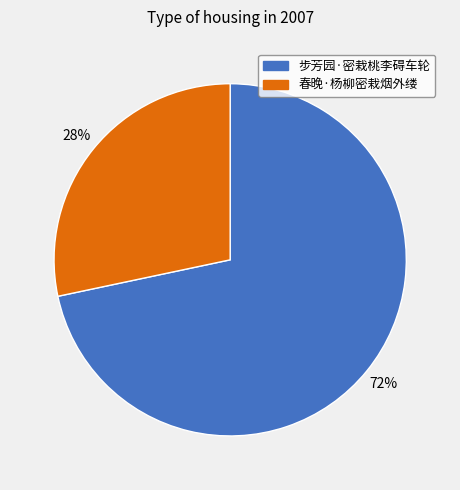

To the nearest percent, what portion does 春晚·杨柳密栽烟外缕 represent?

28%